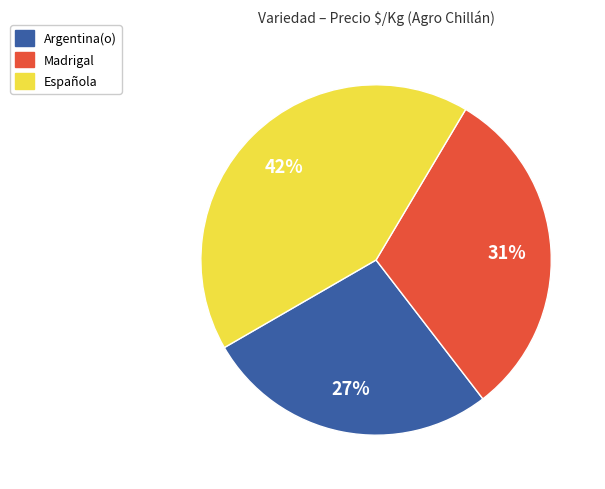

Does any single category account for the majority?

No